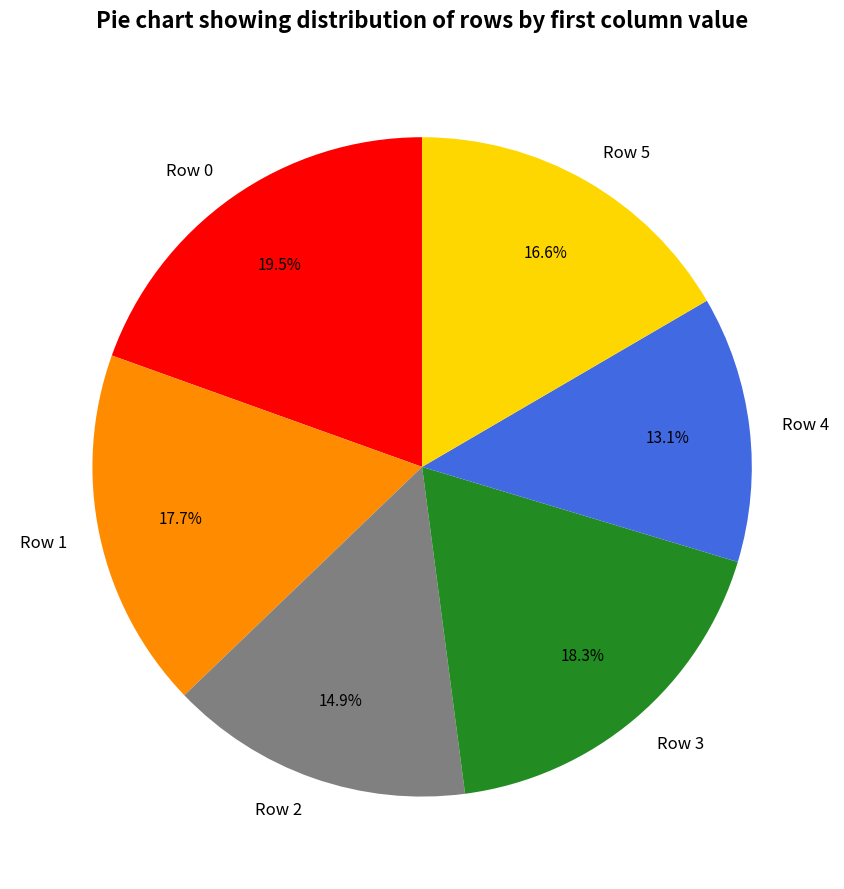

Is it true that Row 2 is 7% of the pie?

False